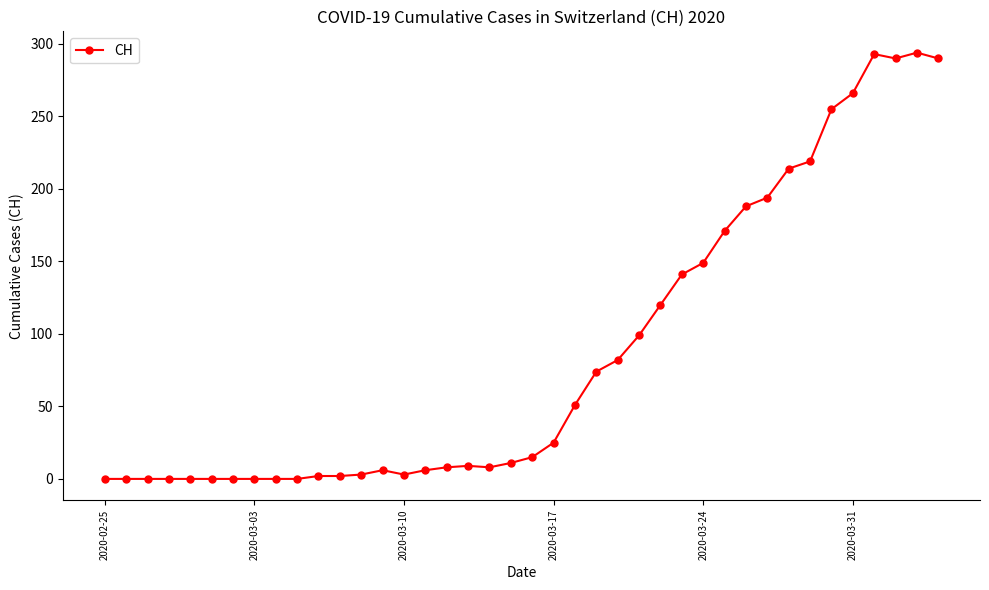

What is the average value?

87